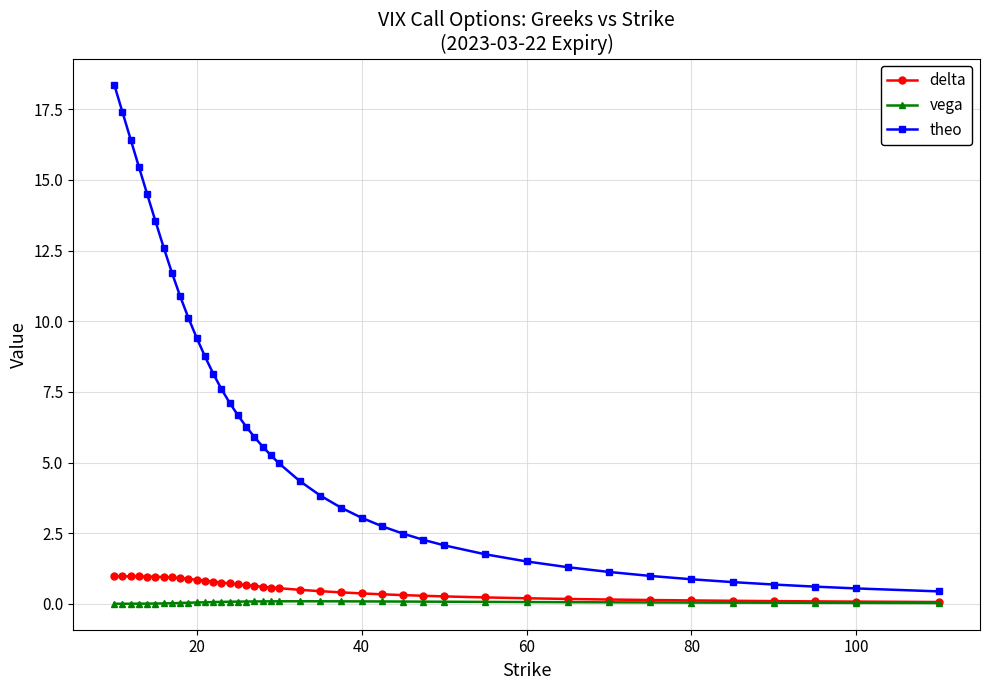

True or false: vega has more than 0 interior local peaks.

True